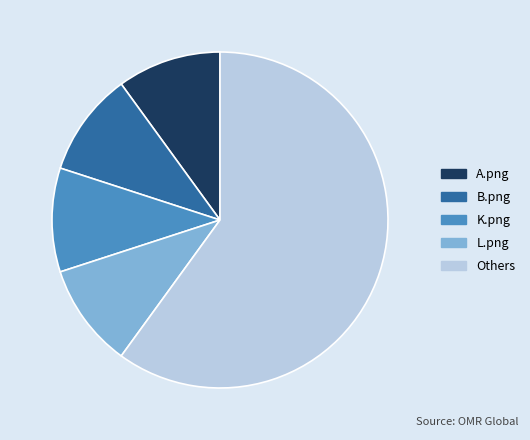

How many slices are in this pie chart?

5